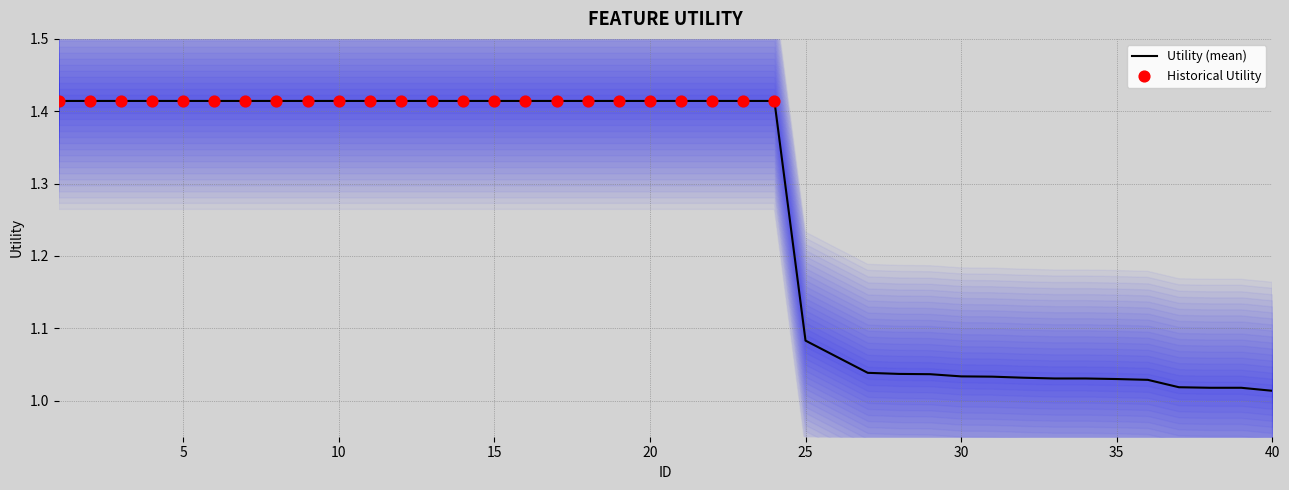

Approximately how many times larger is the value at 38 compared to 1?

0.7